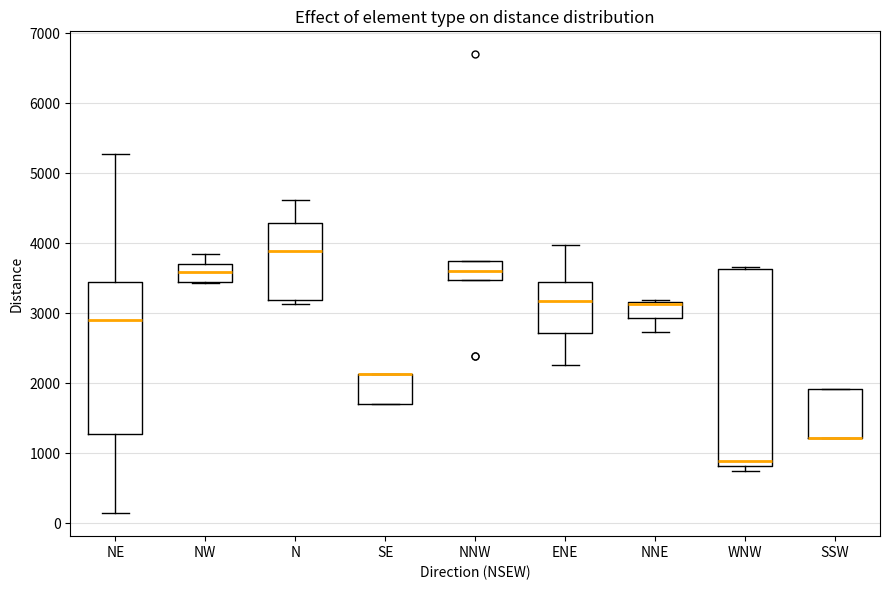

Reading left to right, read every box against the y-axis: the position of its median line, the range the box covers, and the ends of its whiskers. The values are not printed on the chart, so give them approximately, as read against the axis.

NE: median 2900, box 1300 to 3400, whiskers 100 to 5300
NW: median 3600, box 3500 to 3700, whiskers 3400 to 3800
N: median 3900, box 3200 to 4300, whiskers 3100 to 4600
SE: median 2100 (drawn on the box's upper edge), box 1700 to 2100, whiskers 1700 to 2100
NNW: median 3600, box 3500 to 3700, whiskers 3500 to 3700
ENE: median 3200, box 2700 to 3400, whiskers 2300 to 4000
NNE: median 3100 (drawn on the box's upper edge), box 2900 to 3200, whiskers 2700 to 3200
WNW: median 900, box 800 to 3600, whiskers 800 (just below the box's lower edge) to 3700
SSW: median 1200 (drawn on the box's lower edge), box 1200 to 1900, whiskers 1200 to 1900